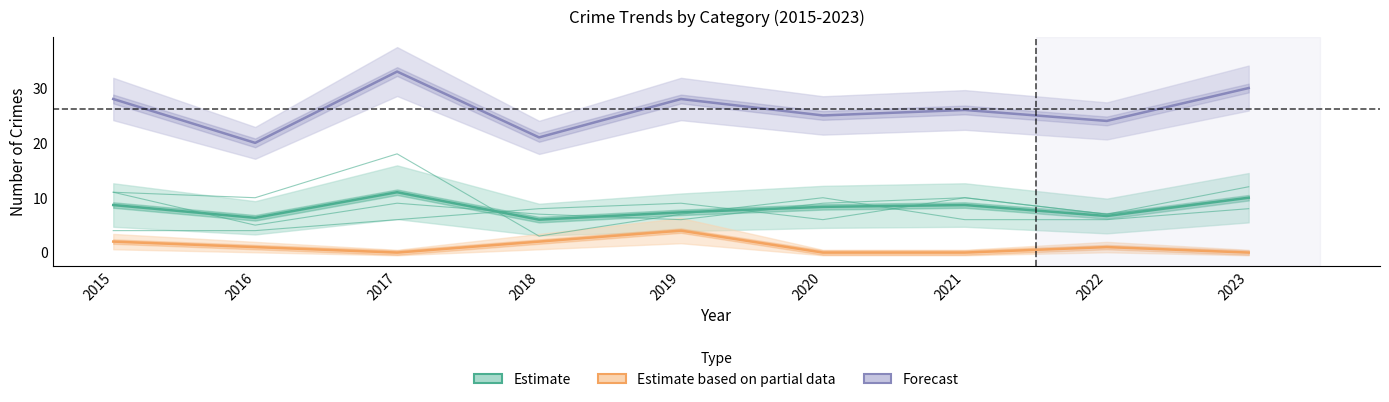

At how many categories does at least one series exceed 13?

9